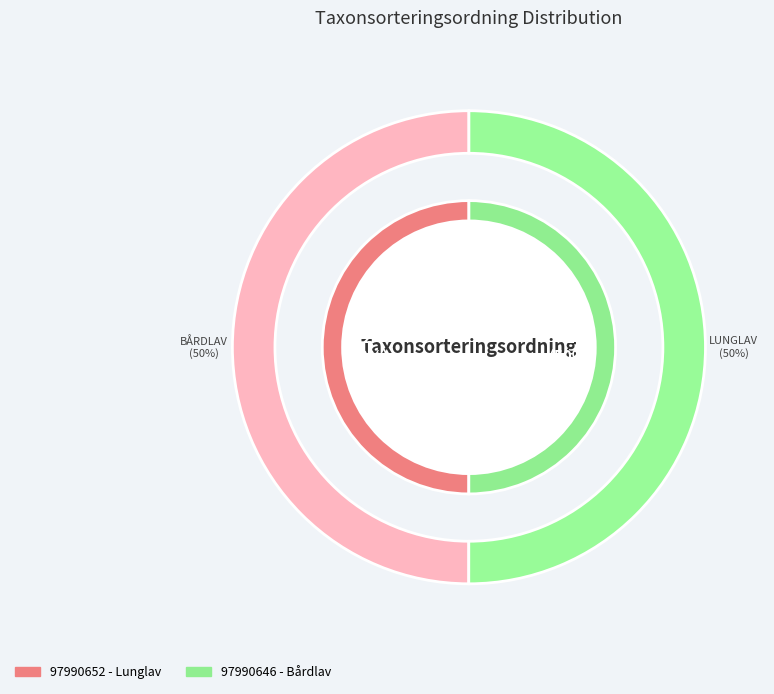

To the nearest percent, what portion does 97990652 represent?

50%